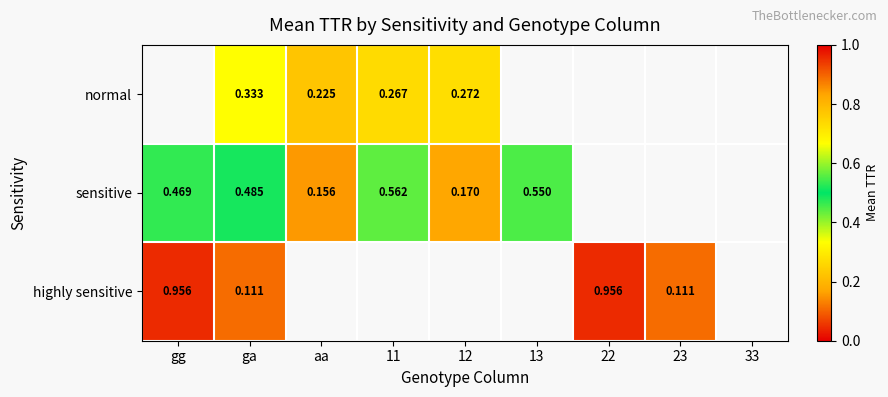

At ga, list the series in order from smallest to largest.

highly sensitive, normal, sensitive